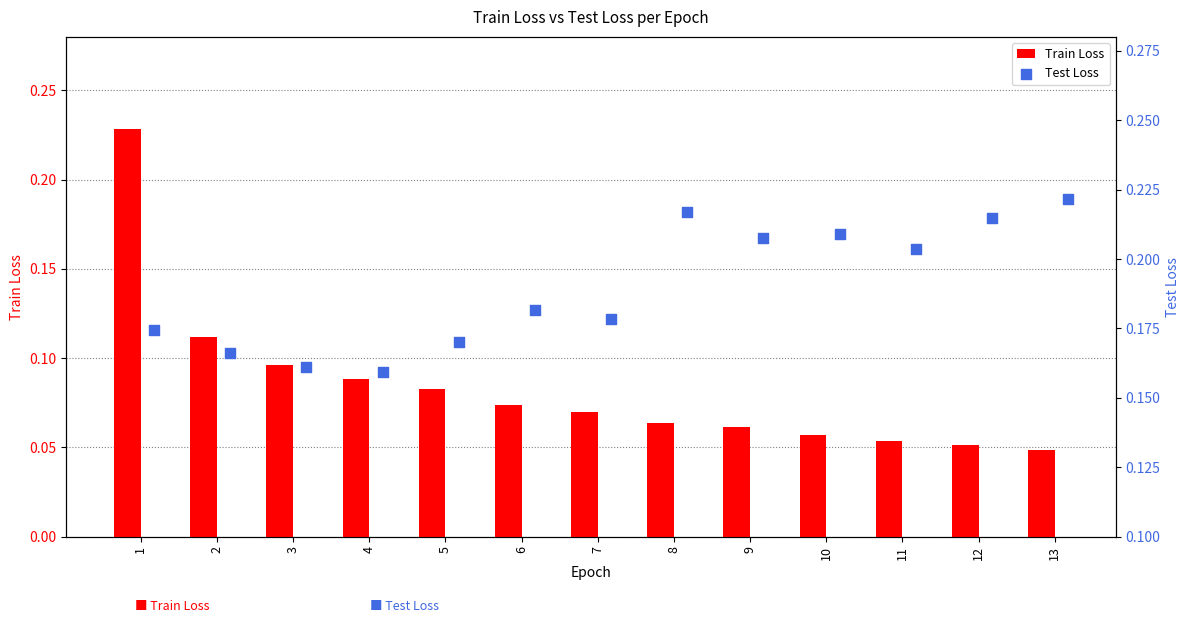

Which series has the largest total across all categories?

Test Loss